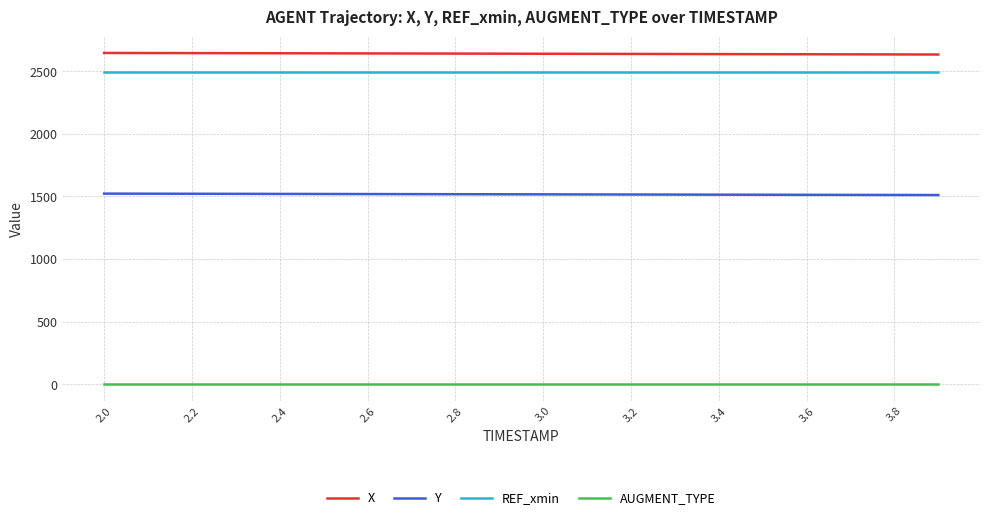

True or false: AUGMENT_TYPE and Y cross at least once.

False